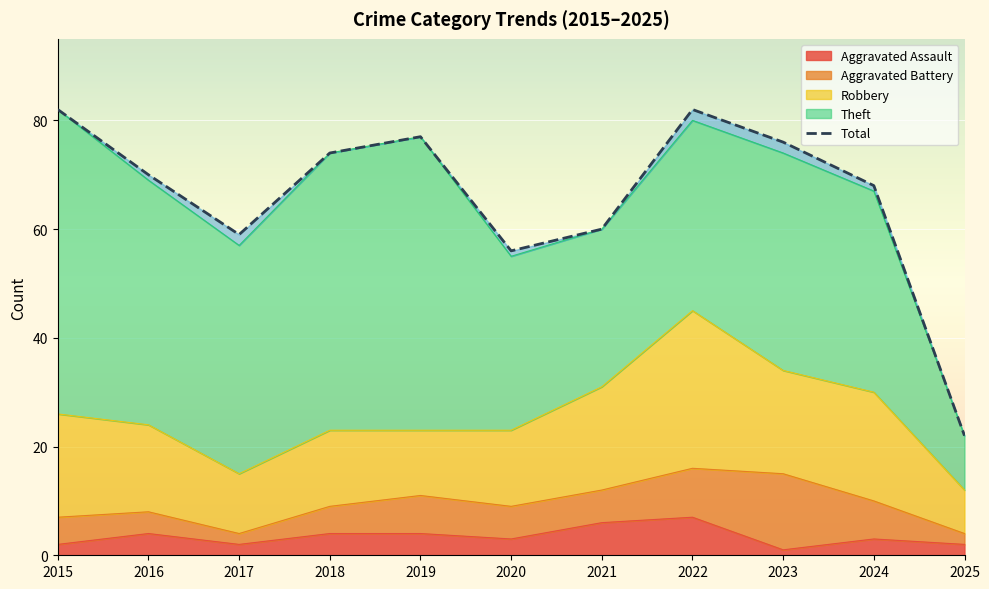

What is the value of the 5th point from the left?

77